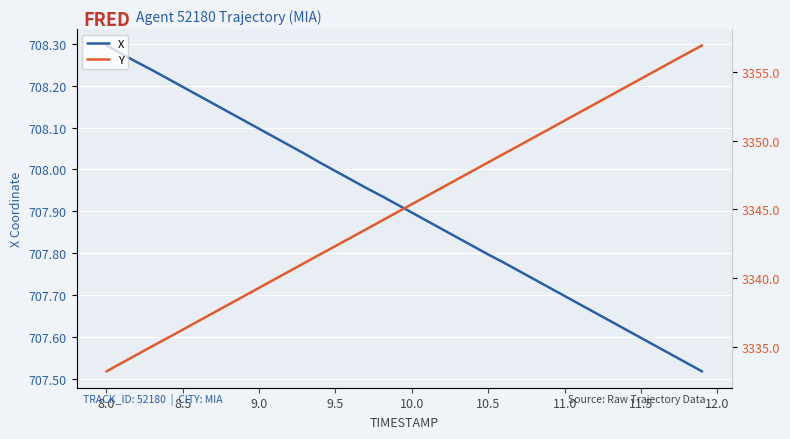

Which series has the largest range (max minus min)?

Y